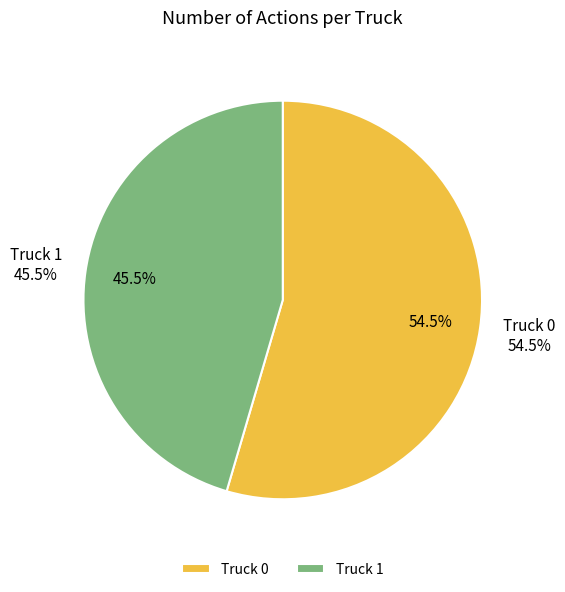

How many slices are in this pie chart?

2